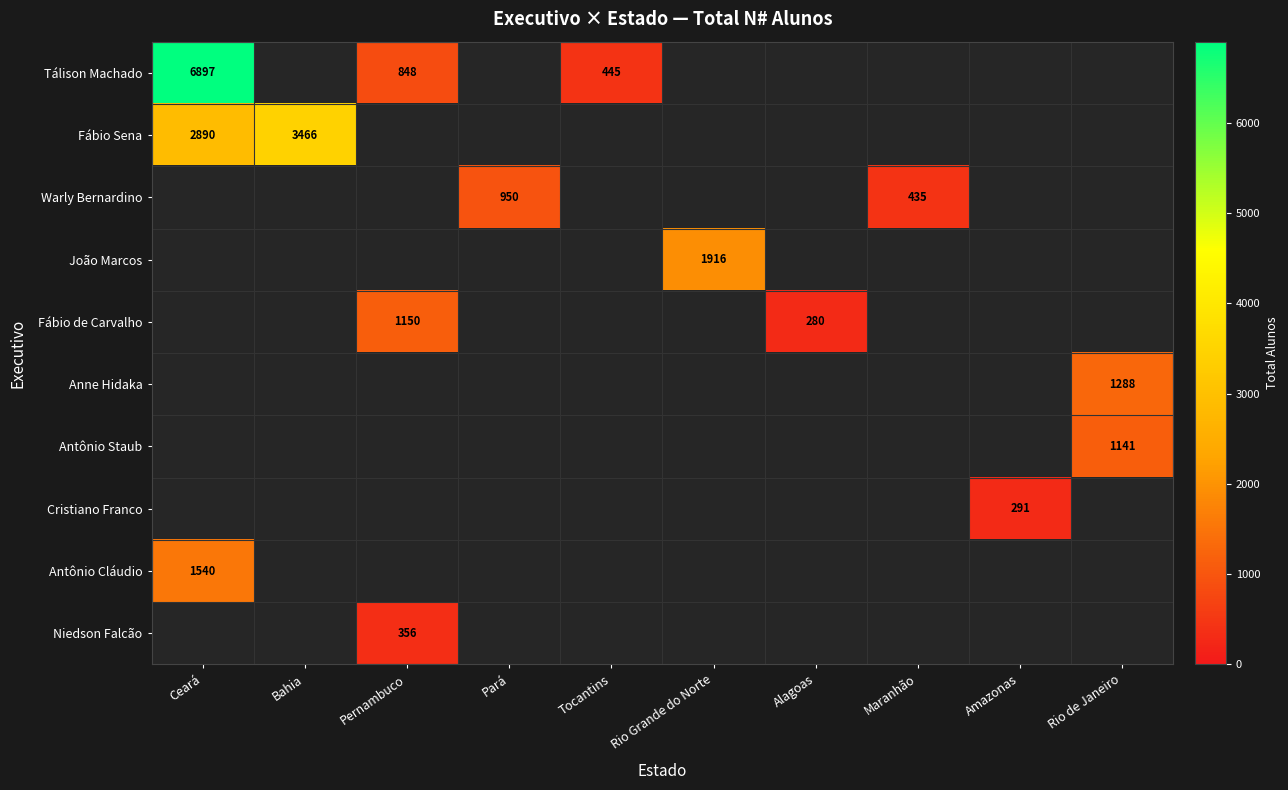

The value of Antônio Staub at Rio de Janeiro is 1811. True or false?

False